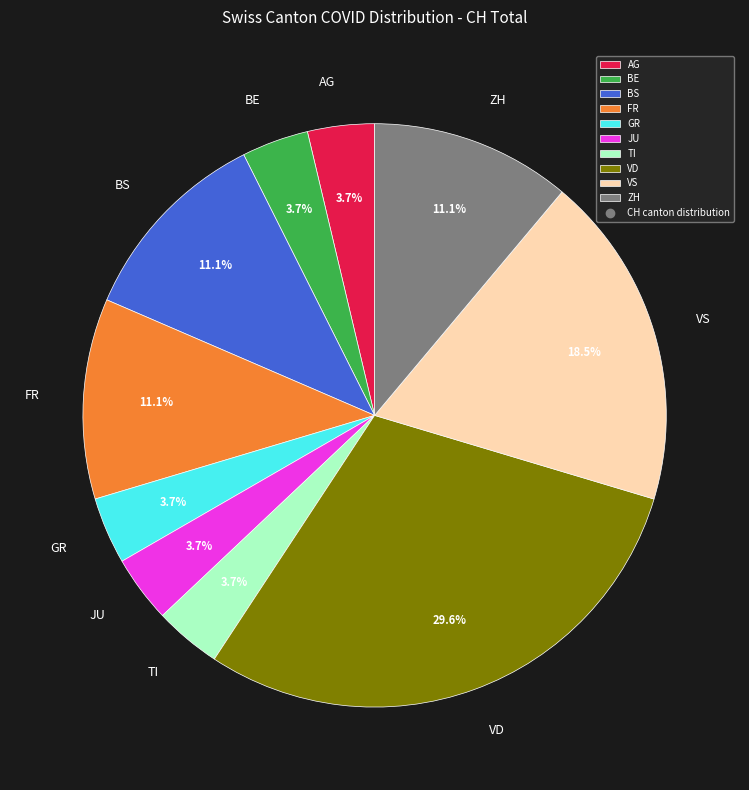

To the nearest percent, what is the difference between the largest and smallest slice percentages?

26%